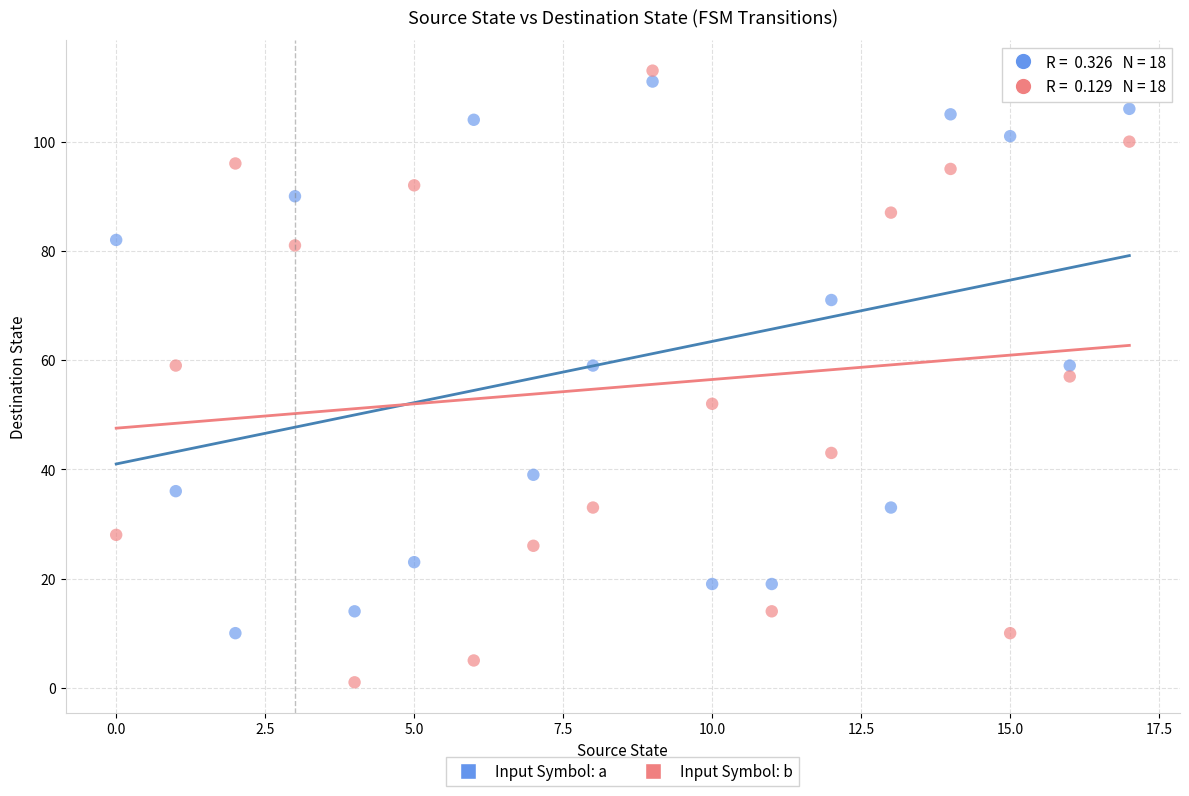

Which series reaches the minimum Y coordinate?

Input Symbol: b